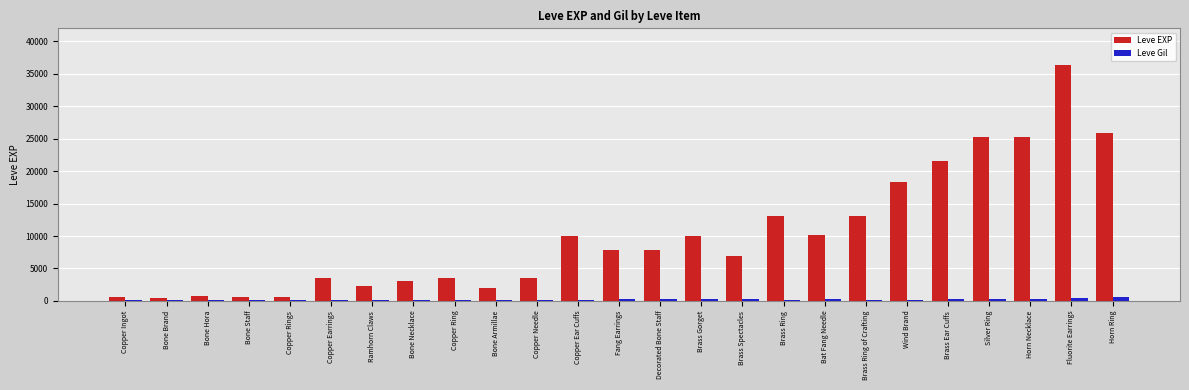

What is the sum of all Leve Gil values?

5407